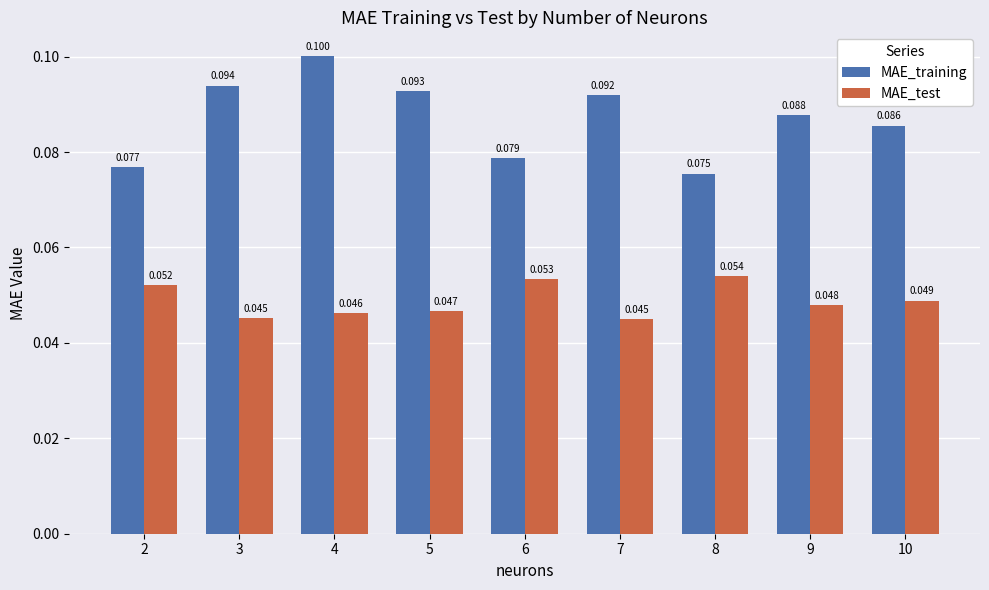

Which series has the widest spread of values?

MAE_training